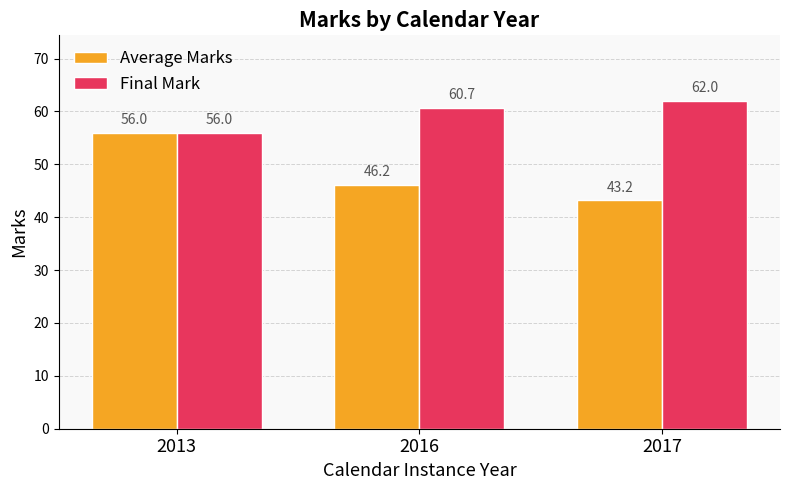

Is the value of Final Mark at 2016 greater than the value of Average Marks at 2013?

Yes